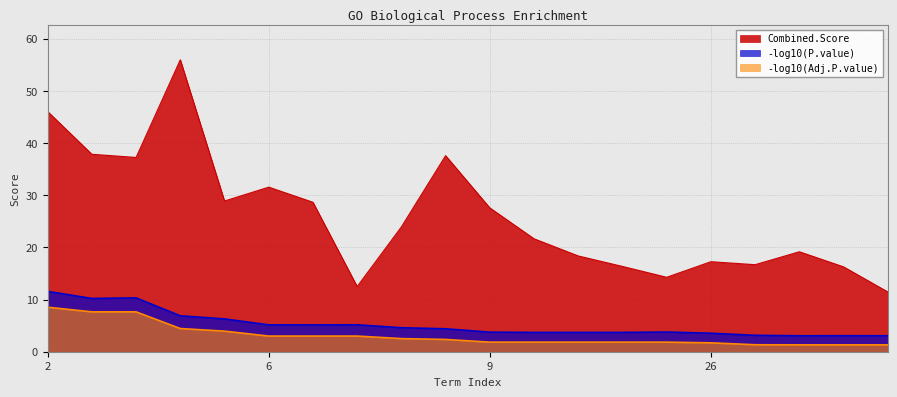

In neg_log_Pvalue, how many points are lower than both neighbors (excluding endpoints)?

3